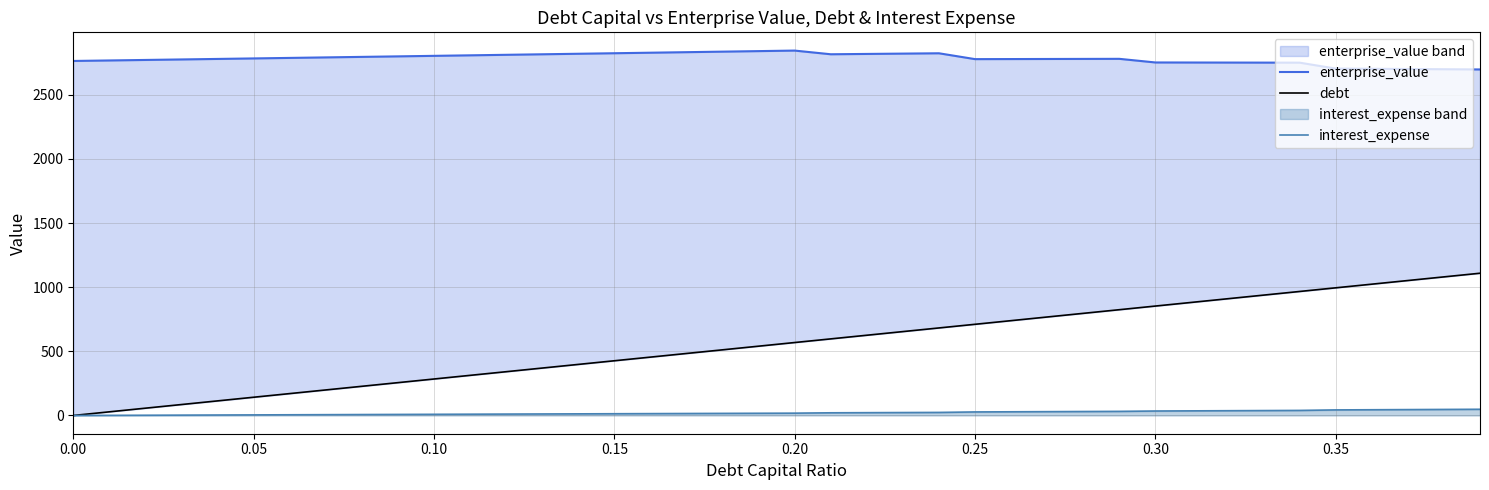

What is the difference between the maximum and minimum values in the debt series?

1109.0